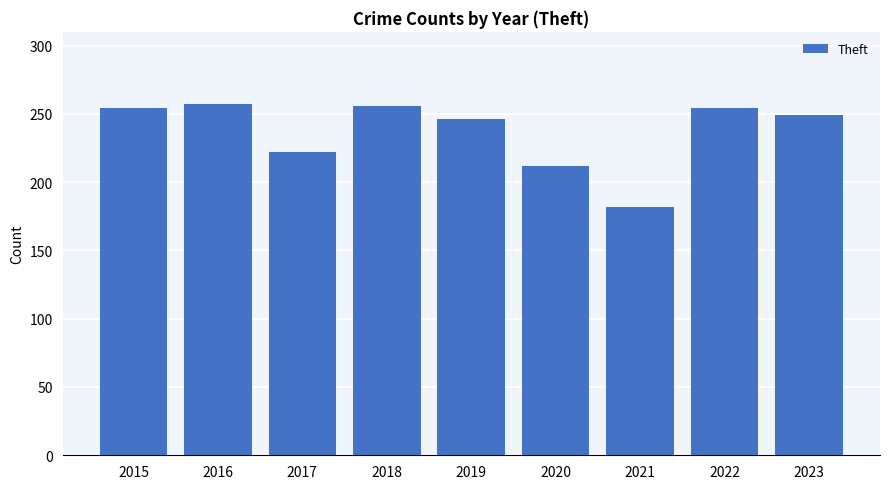

Read the value at 2022, to the nearest 10.

250